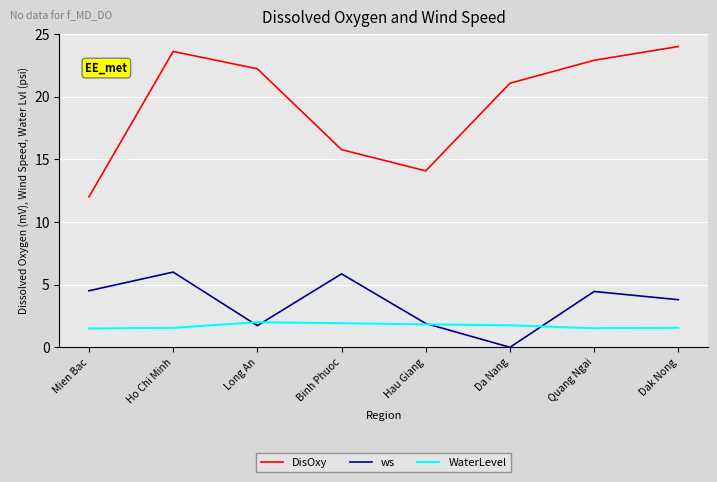

The value of DisOxy at Dak Nong is 39.5. True or false?

False